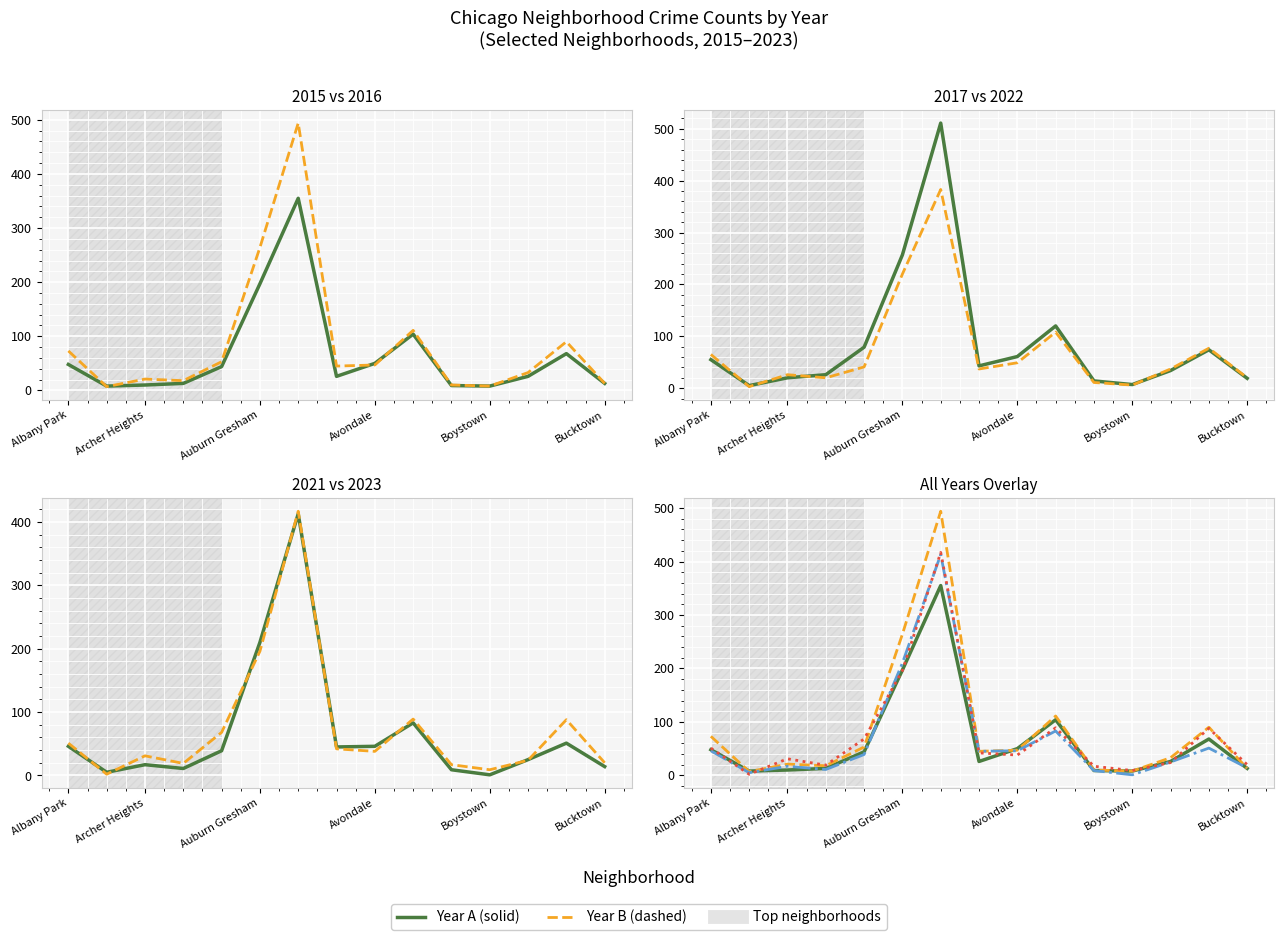

Is the value of 2016 at Ashburn greater than the value of 2022 at Bridgeport?

Yes